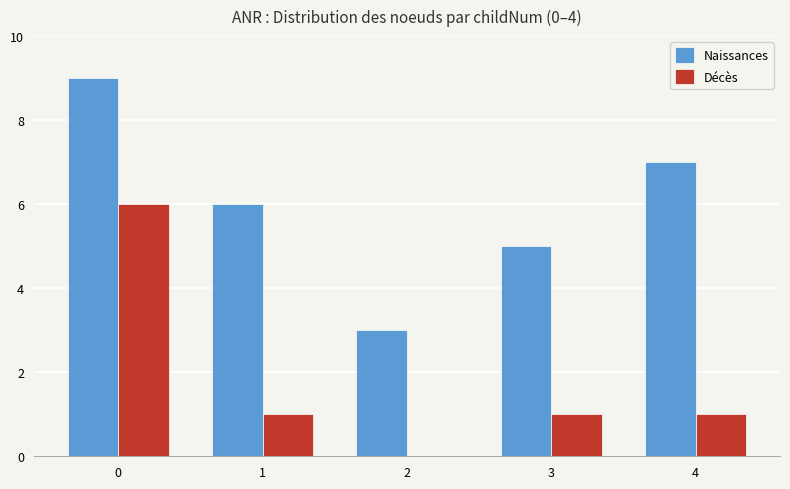

Is it true that Décès equals 1 at 3?

True